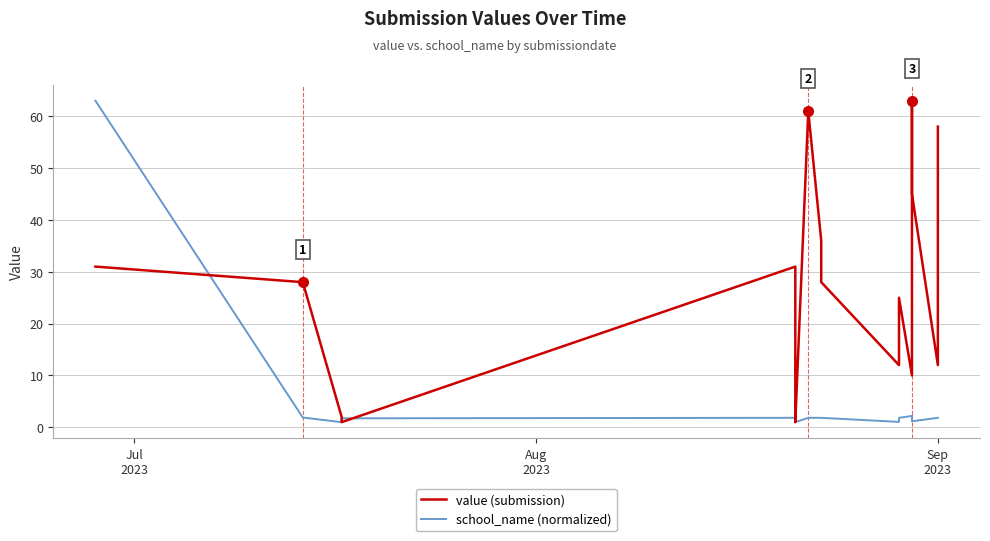

At which label is value (submission) closest to 32?

Jul
2023